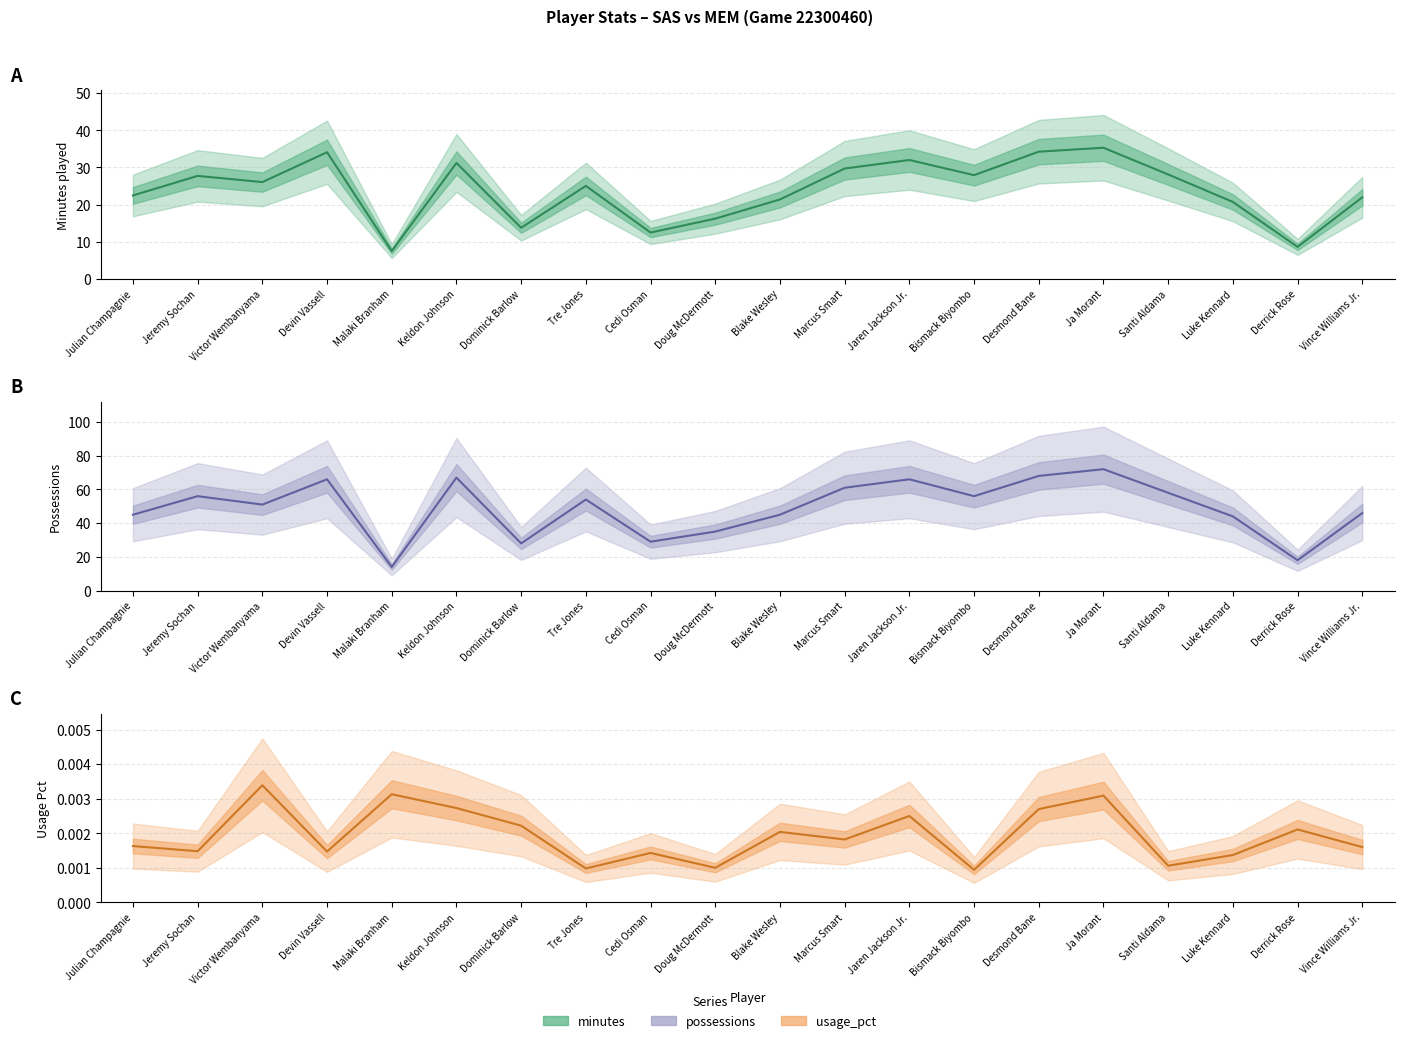

What value does the possessions series have at Jeremy Sochan?

56.0